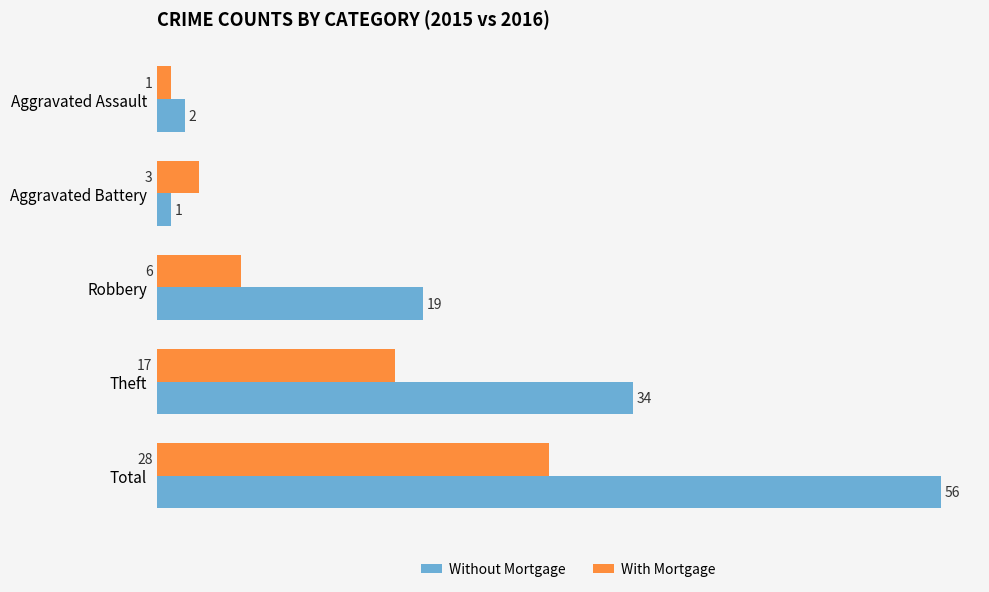

List the labels in order of With Mortgage value, largest first.

Total, Theft, Robbery, Aggravated Battery, Aggravated Assault